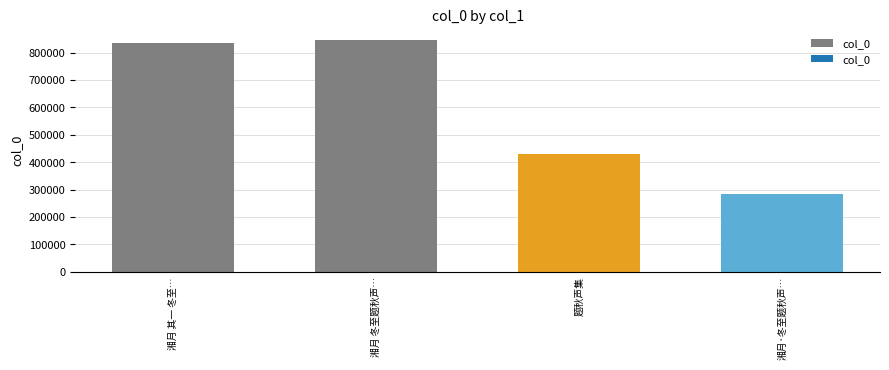

What is the value of the 3rd bar from the left?

429912